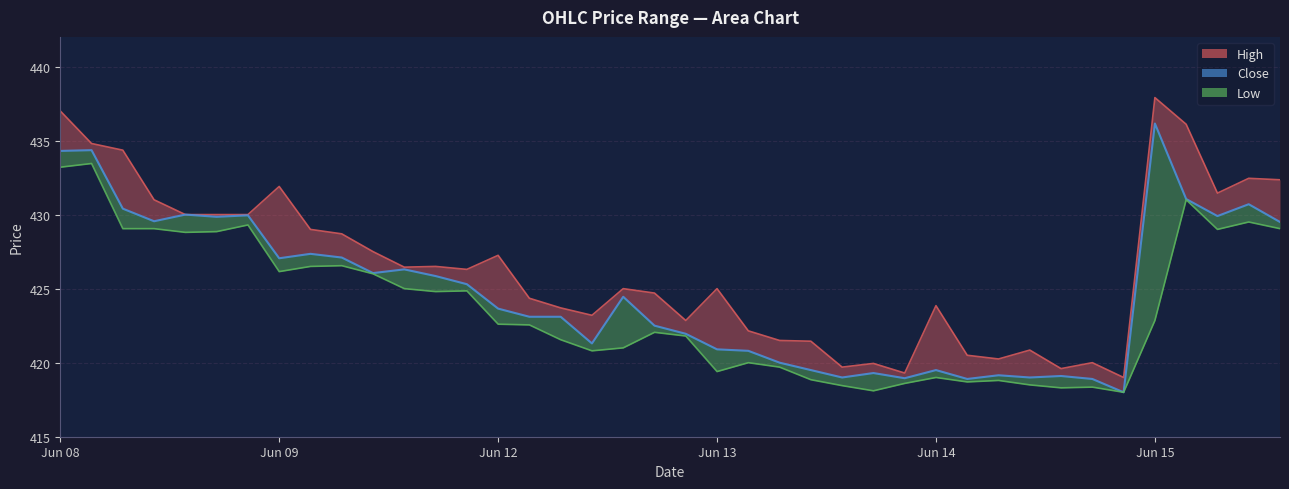

Approximately how many times larger is the value at 13 compared to Jun 12?

1.0